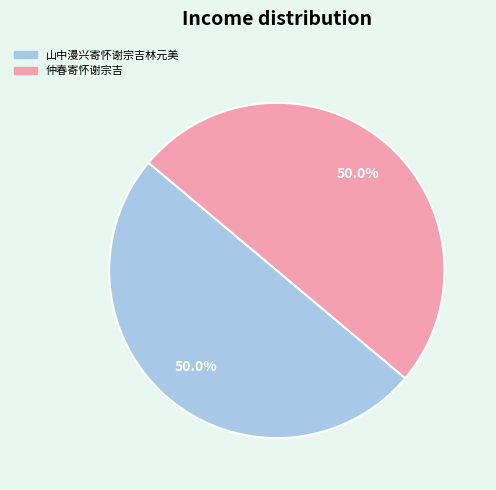

Combined, what portion of the pie is 仲春寄怀谢宗吉 and 山中漫兴寄怀谢宗吉林元美?

100.0%